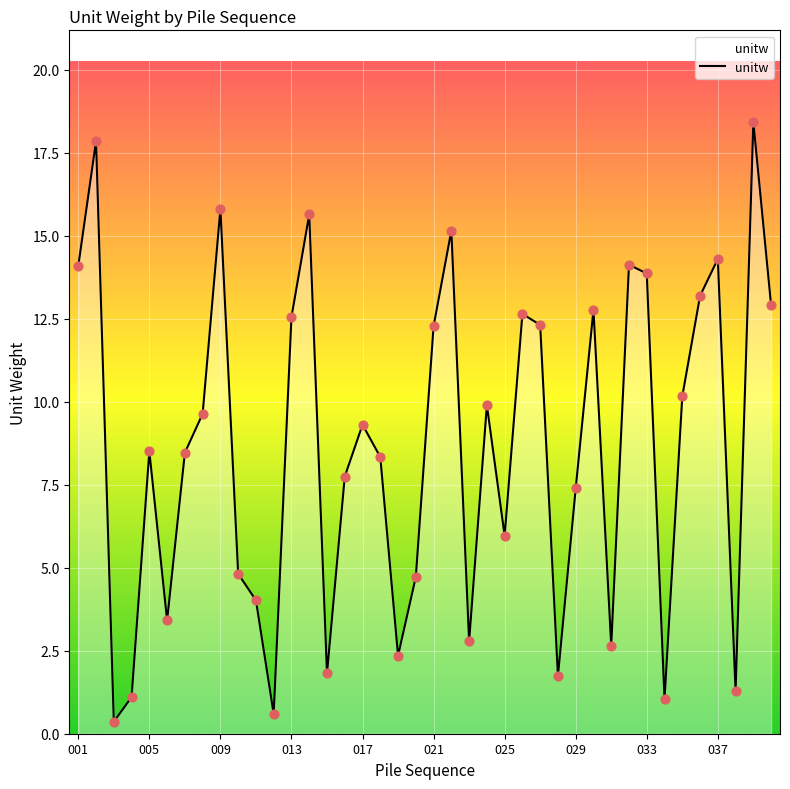

What is the maximum value shown in the chart?

18.4